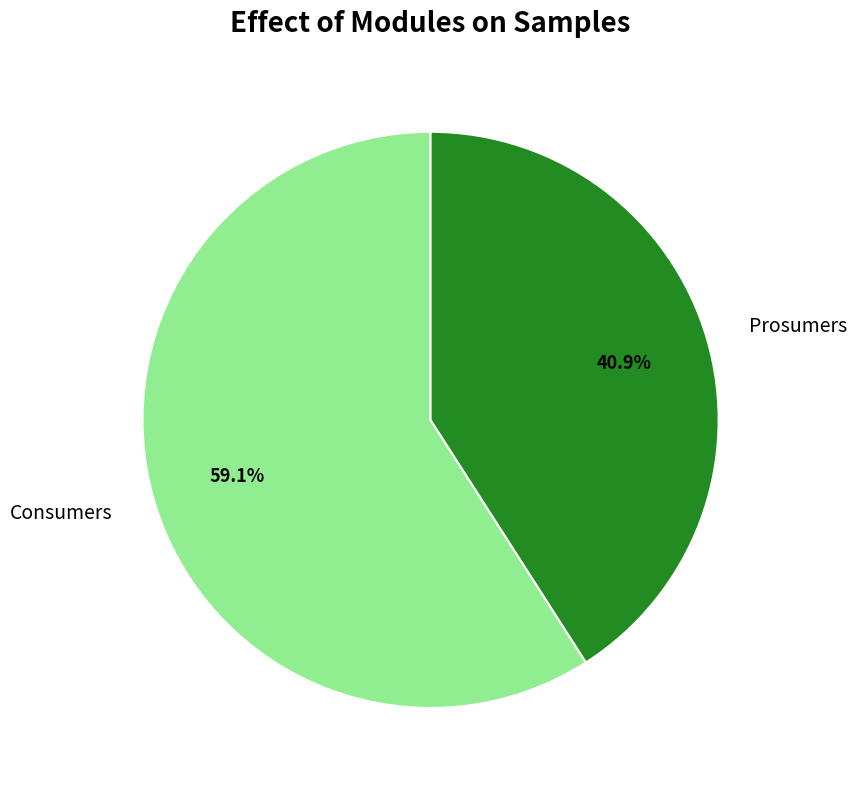

What percentage is the Consumers slice, to the nearest percent?

59%